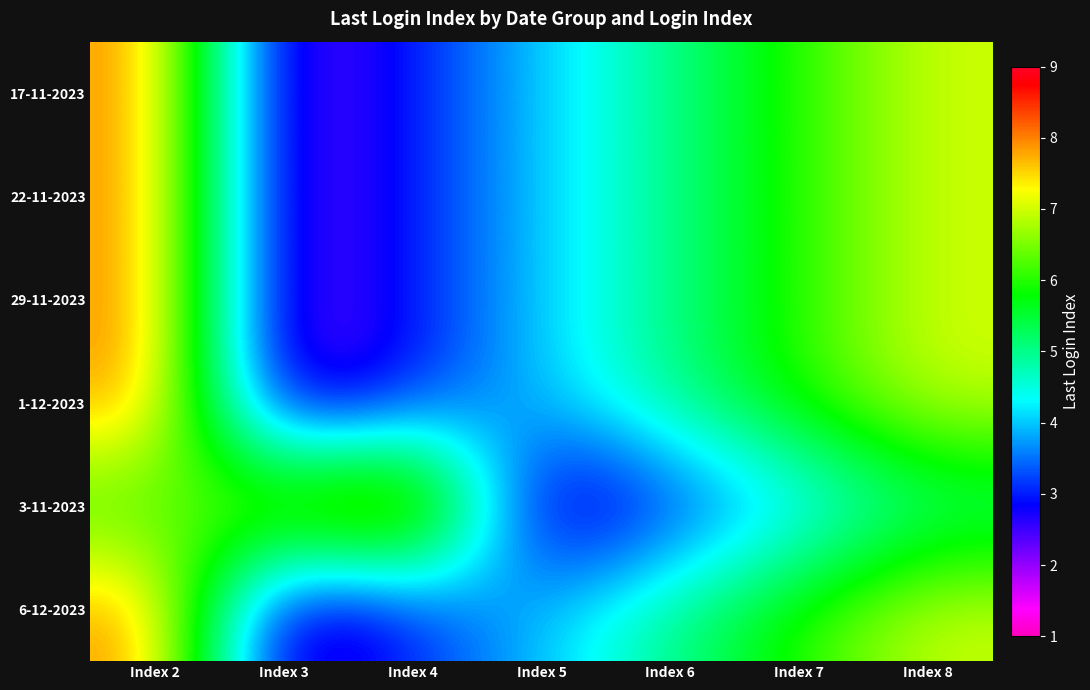

How many series are shown in this chart?

6